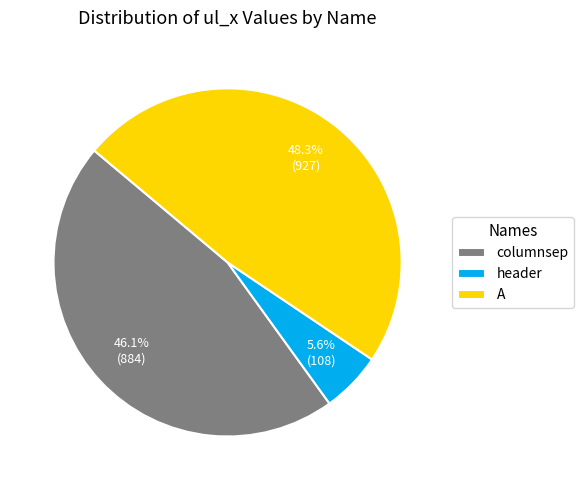

How many slices are in this pie chart?

3